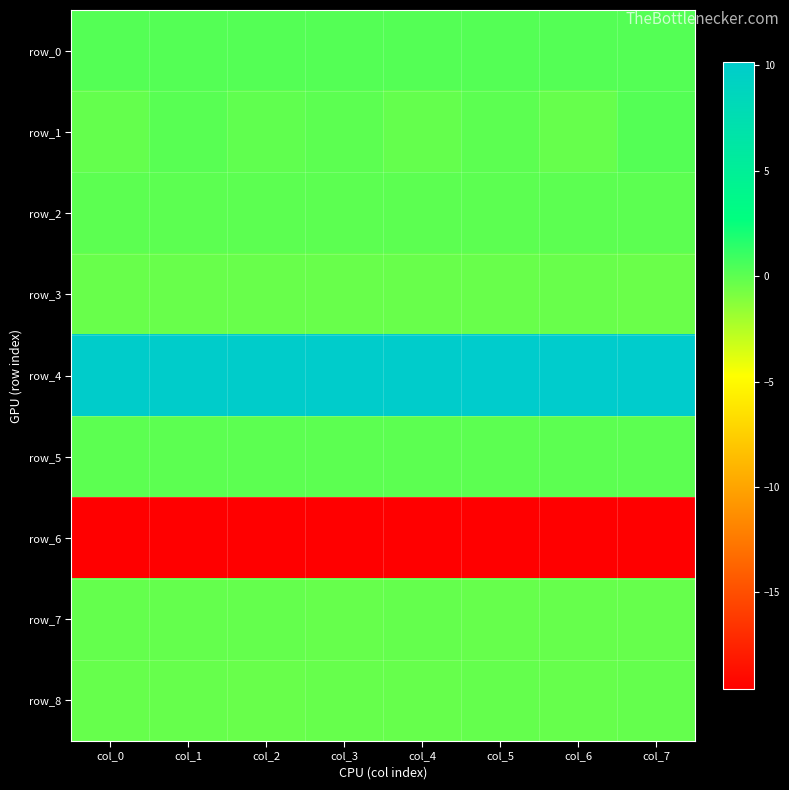

Reading left to right, list all the values displayed in this chart.

row_0: 0.3	0.3	0.3	0.3	0.3	0.3	0.2	0.2
row_1: -0.2	0.2	-0.1	0.0	-0.2	0.0	-0.3	0.2
row_2: 0.0	0.0	0.0	0.1	0.0	0.0	0.0	0.0
row_3: -0.3	-0.3	-0.3	-0.3	-0.3	-0.3	-0.4	-0.4
row_4: 10.0	10.0	10.1	10.1	10.1	10.1	10.1	10.2
row_5: 0.1	0.1	0.1	0.1	0.1	0.1	0.1	0.1
row_6: -19.6	-19.6	-19.6	-19.6	-19.6	-19.6	-19.5	-19.6
row_7: -0.2	-0.2	-0.2	-0.3	-0.2	-0.2	-0.2	-0.2
row_8: -0.3	-0.3	-0.3	-0.3	-0.2	-0.2	-0.3	-0.2